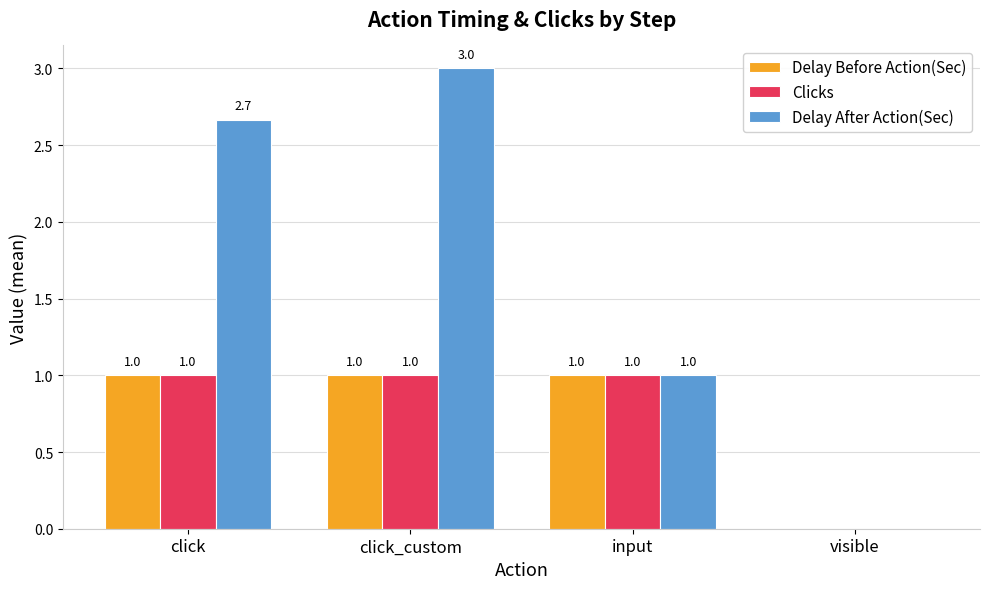

Reading left to right, what are all the values shown in this chart?

Delay Before Action(Sec): 1.0	1.0	1.0	0.0
Clicks: 1.0	1.0	1.0	0.0
Delay After Action(Sec): 2.7	3.0	1.0	0.0